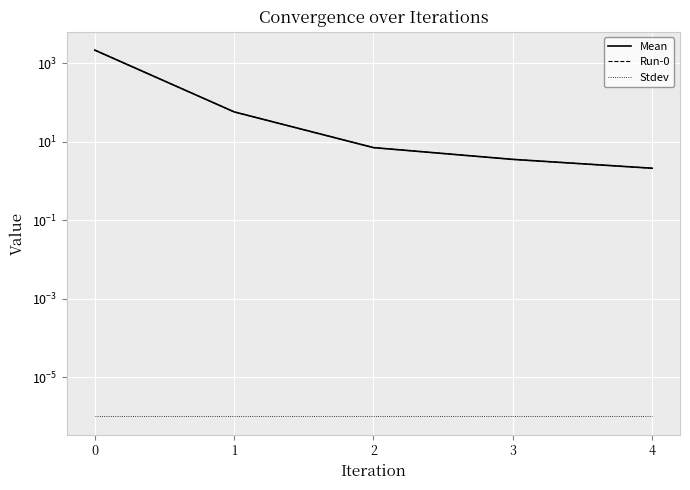

At which label does Run-0 reach its minimum?

4